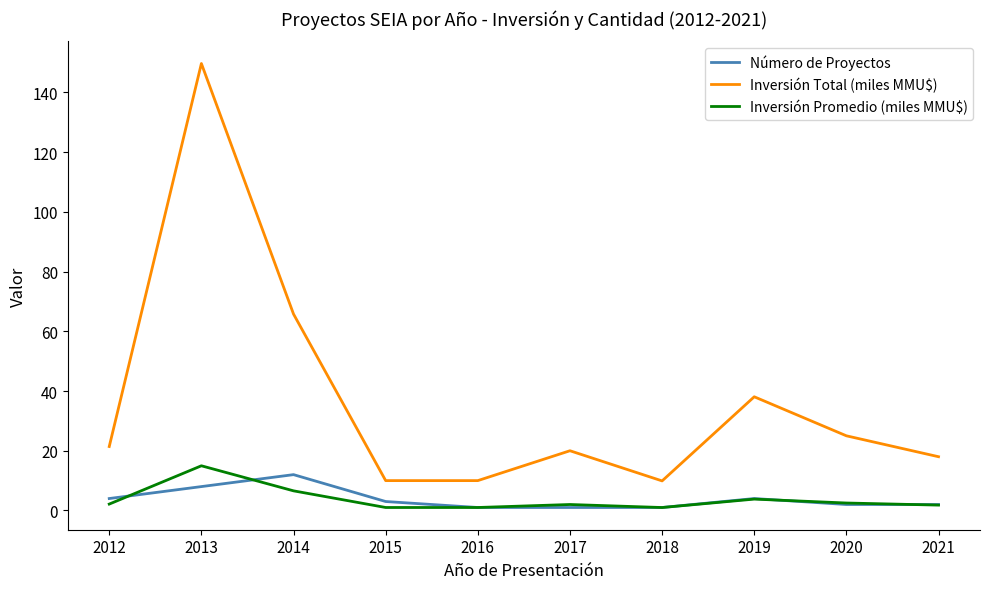

What is the total value across all series at 2013?

172.6